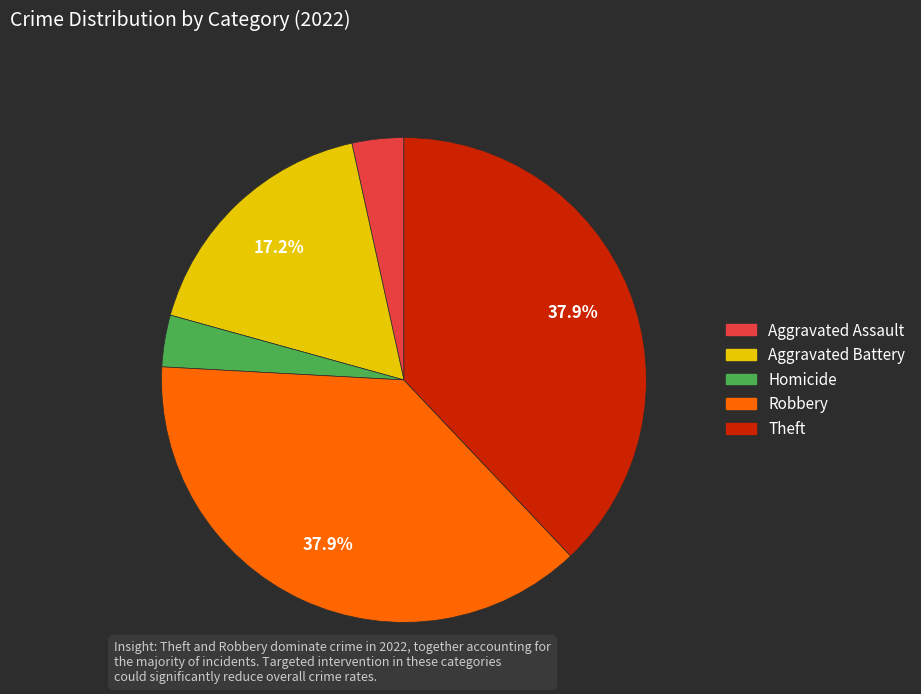

Does any single category account for the majority?

No